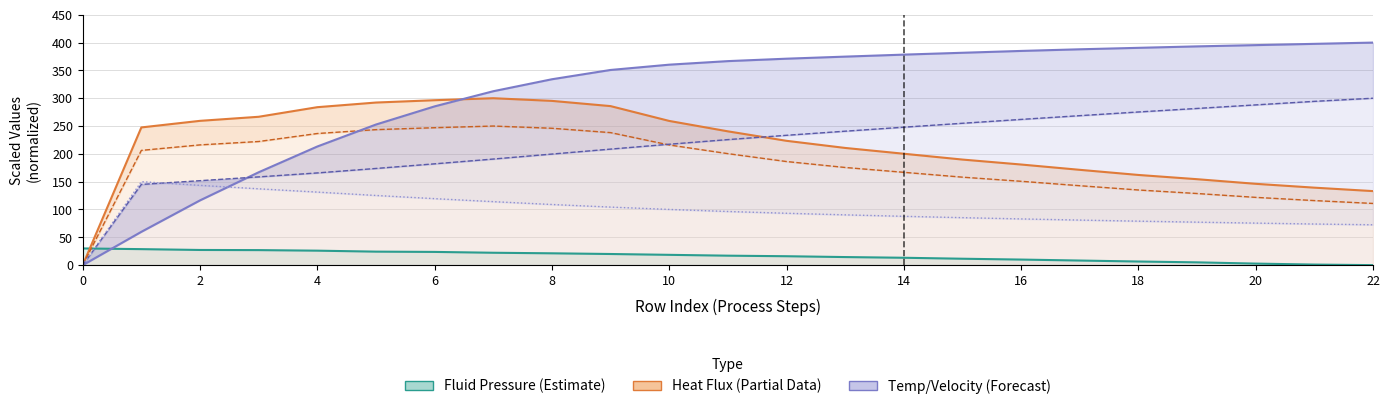

What is the sum of all In-Tube Velocity values?

4965.7